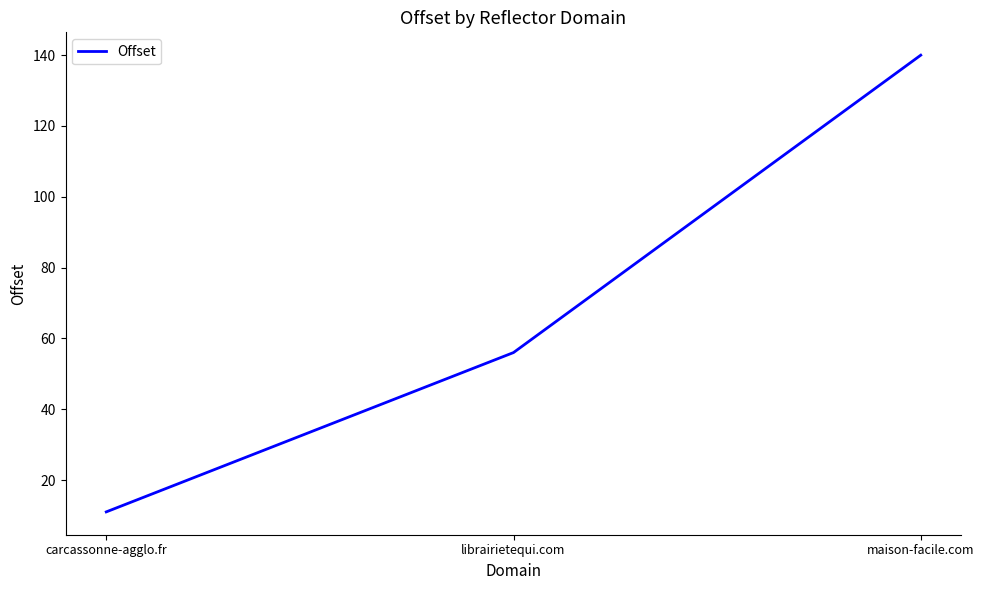

Does the chart have visible grid lines?

No